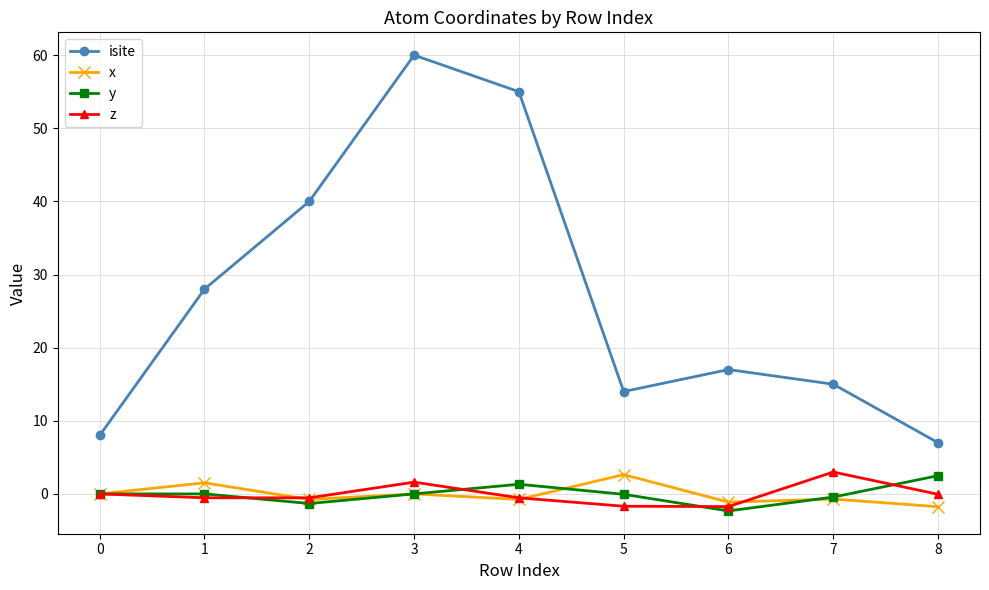

True or false: y and isite intersect in this chart.

False